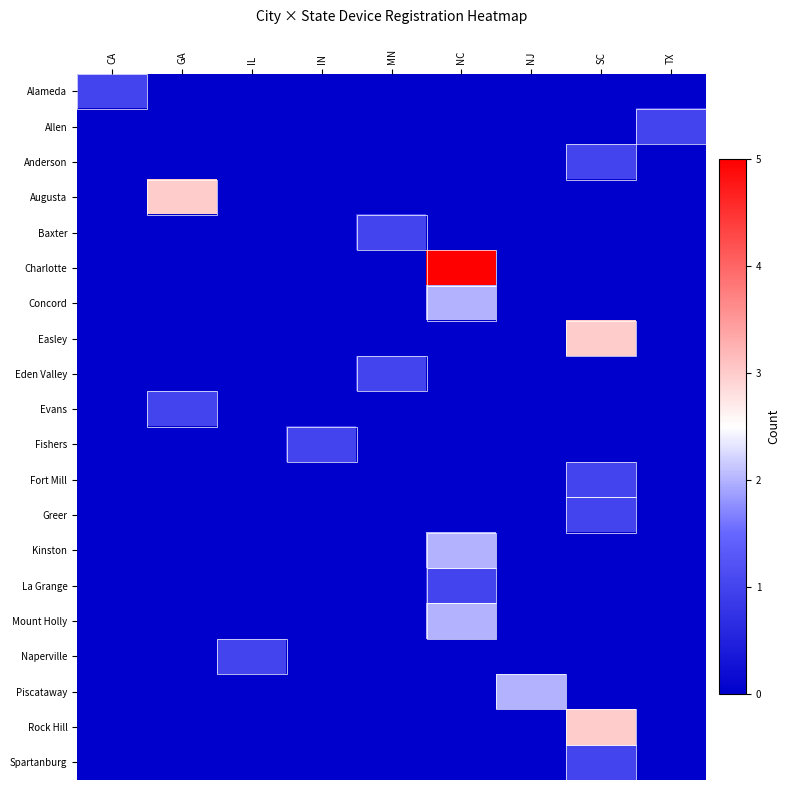

Reading left to right, extract all data points from this chart.

row_0: CA=1	GA=0	IL=0	IN=0	MN=0	NC=0	NJ=0	SC=0	TX=0
row_1: CA=0	GA=0	IL=0	IN=0	MN=0	NC=0	NJ=0	SC=0	TX=1
row_2: CA=0	GA=0	IL=0	IN=0	MN=0	NC=0	NJ=0	SC=1	TX=0
row_3: CA=0	GA=3	IL=0	IN=0	MN=0	NC=0	NJ=0	SC=0	TX=0
row_4: CA=0	GA=0	IL=0	IN=0	MN=1	NC=0	NJ=0	SC=0	TX=0
row_5: CA=0	GA=0	IL=0	IN=0	MN=0	NC=5	NJ=0	SC=0	TX=0
row_6: CA=0	GA=0	IL=0	IN=0	MN=0	NC=2	NJ=0	SC=0	TX=0
row_7: CA=0	GA=0	IL=0	IN=0	MN=0	NC=0	NJ=0	SC=3	TX=0
row_8: CA=0	GA=0	IL=0	IN=0	MN=1	NC=0	NJ=0	SC=0	TX=0
row_9: CA=0	GA=1	IL=0	IN=0	MN=0	NC=0	NJ=0	SC=0	TX=0
row_10: CA=0	GA=0	IL=0	IN=1	MN=0	NC=0	NJ=0	SC=0	TX=0
row_11: CA=0	GA=0	IL=0	IN=0	MN=0	NC=0	NJ=0	SC=1	TX=0
row_12: CA=0	GA=0	IL=0	IN=0	MN=0	NC=0	NJ=0	SC=1	TX=0
row_13: CA=0	GA=0	IL=0	IN=0	MN=0	NC=2	NJ=0	SC=0	TX=0
row_14: CA=0	GA=0	IL=0	IN=0	MN=0	NC=1	NJ=0	SC=0	TX=0
row_15: CA=0	GA=0	IL=0	IN=0	MN=0	NC=2	NJ=0	SC=0	TX=0
row_16: CA=0	GA=0	IL=1	IN=0	MN=0	NC=0	NJ=0	SC=0	TX=0
row_17: CA=0	GA=0	IL=0	IN=0	MN=0	NC=0	NJ=2	SC=0	TX=0
row_18: CA=0	GA=0	IL=0	IN=0	MN=0	NC=0	NJ=0	SC=3	TX=0
row_19: CA=0	GA=0	IL=0	IN=0	MN=0	NC=0	NJ=0	SC=1	TX=0